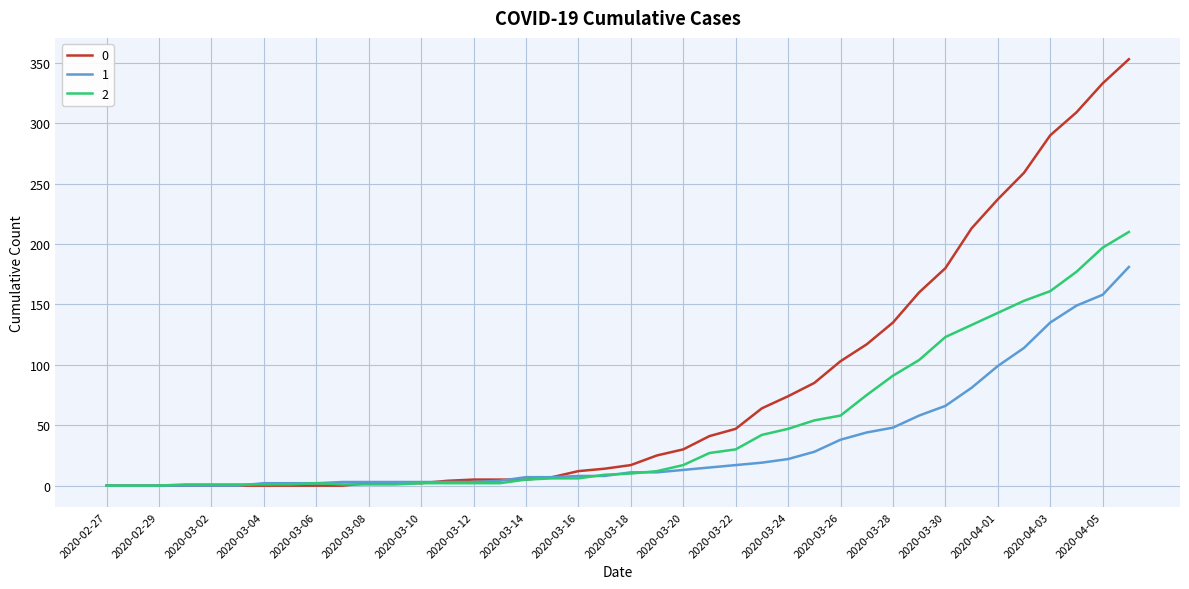

List the series in order of their overall mean, highest first.

0, 2, 1